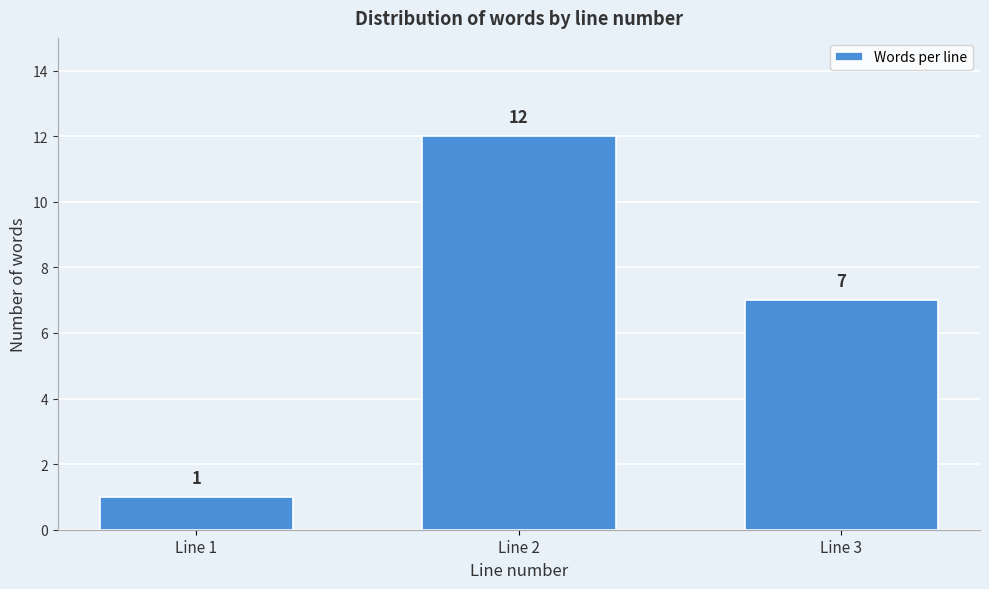

Reading left to right, list all the values displayed in this chart.

1	12	7